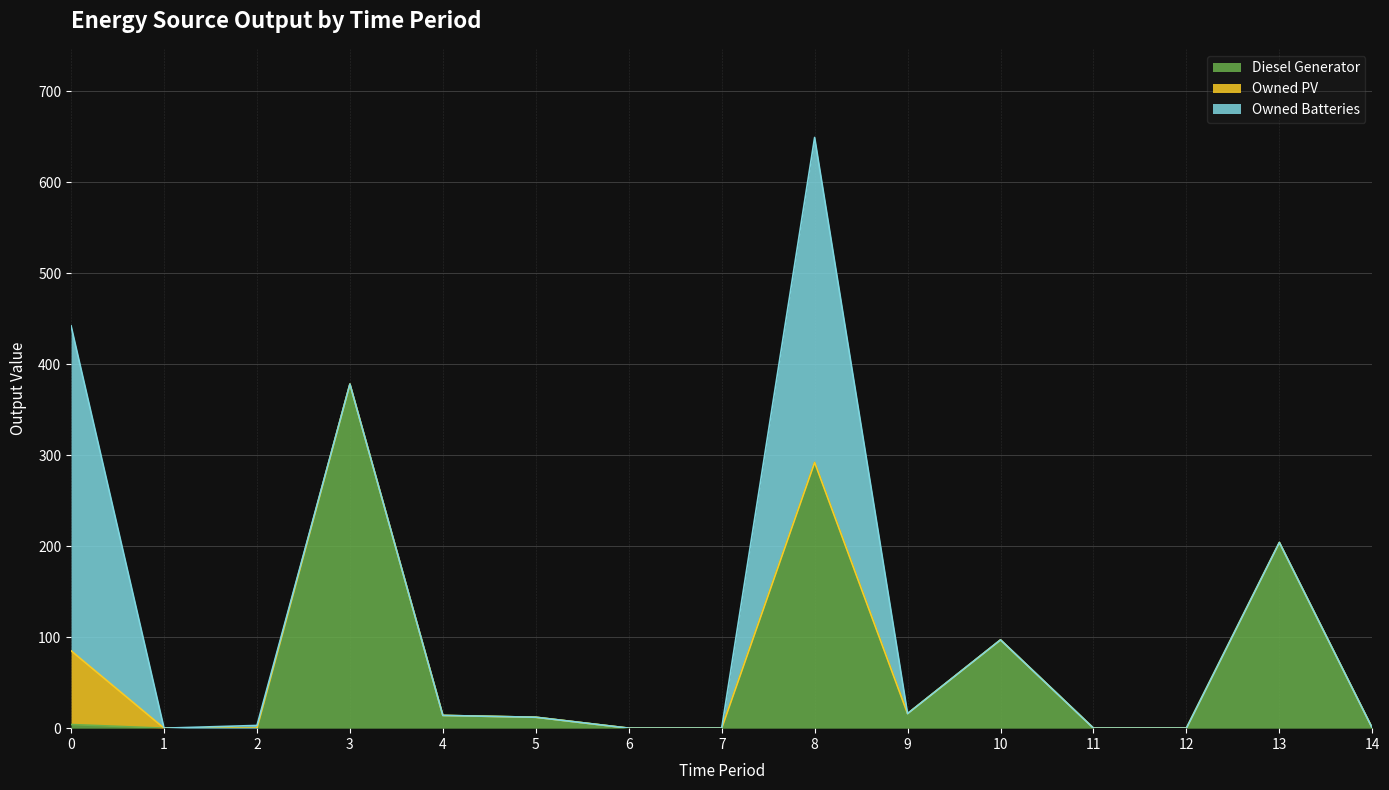

At which label does Owned Batteries reach its minimum?

1